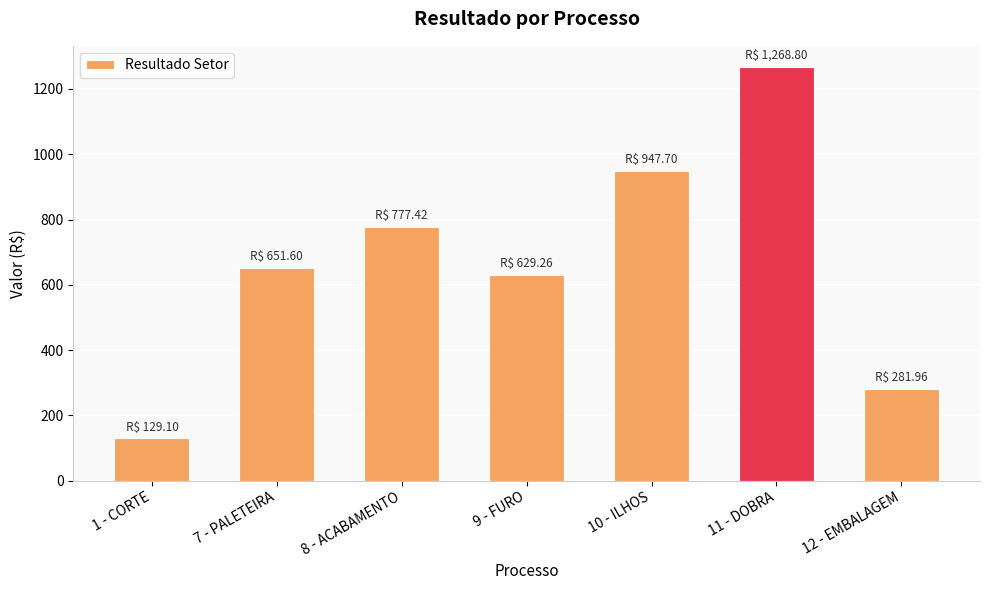

Are the bars grouped side by side (vs. stacked)?

No